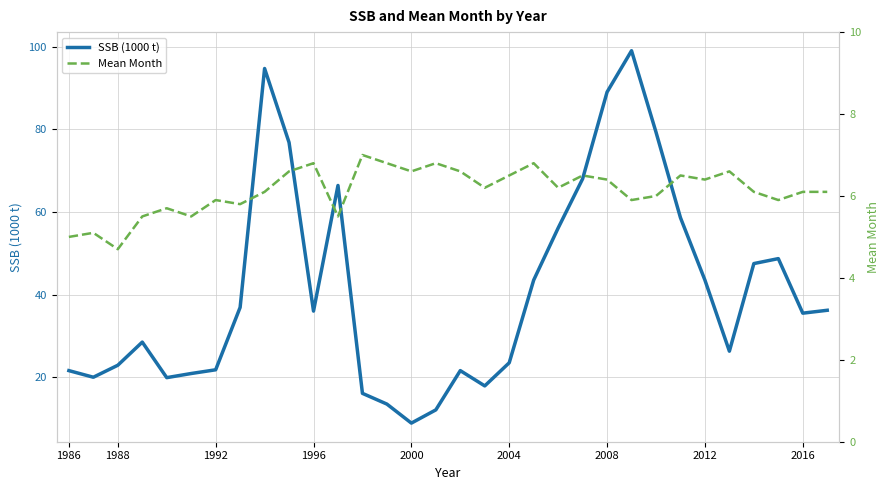

True or false: SSB (1000 t) and Mean Month intersect in this chart.

False